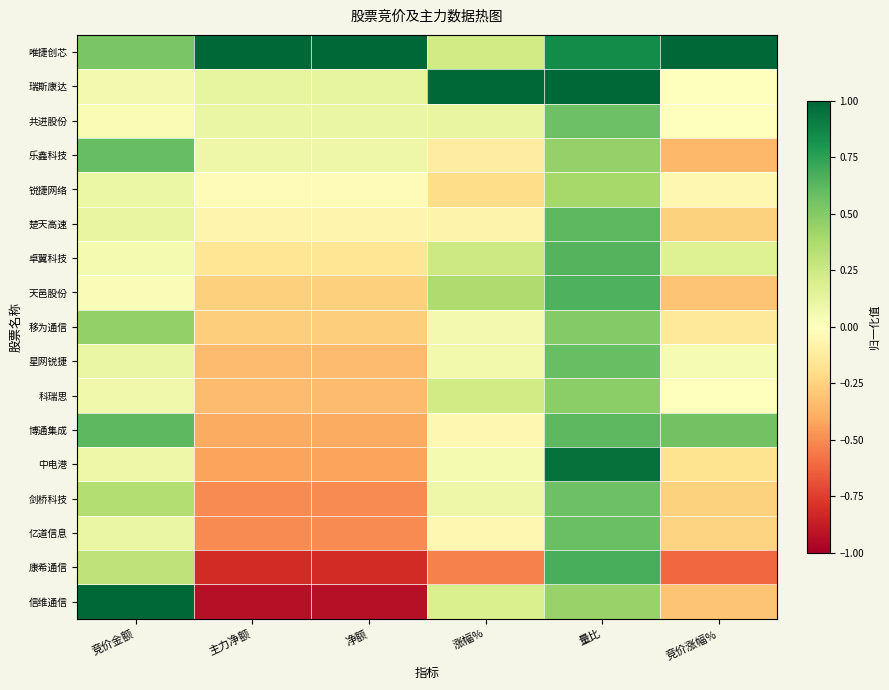

What is the smallest value displayed?

-0.9